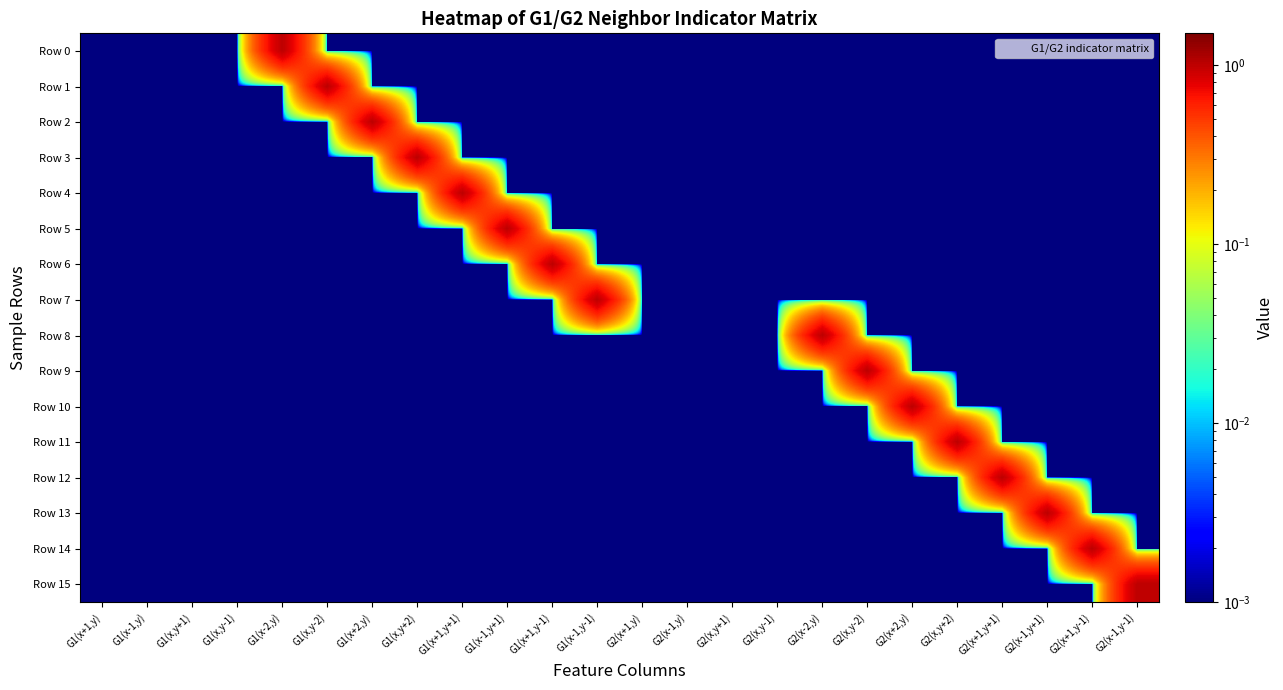

Which series has the largest range (max minus min)?

Row 0